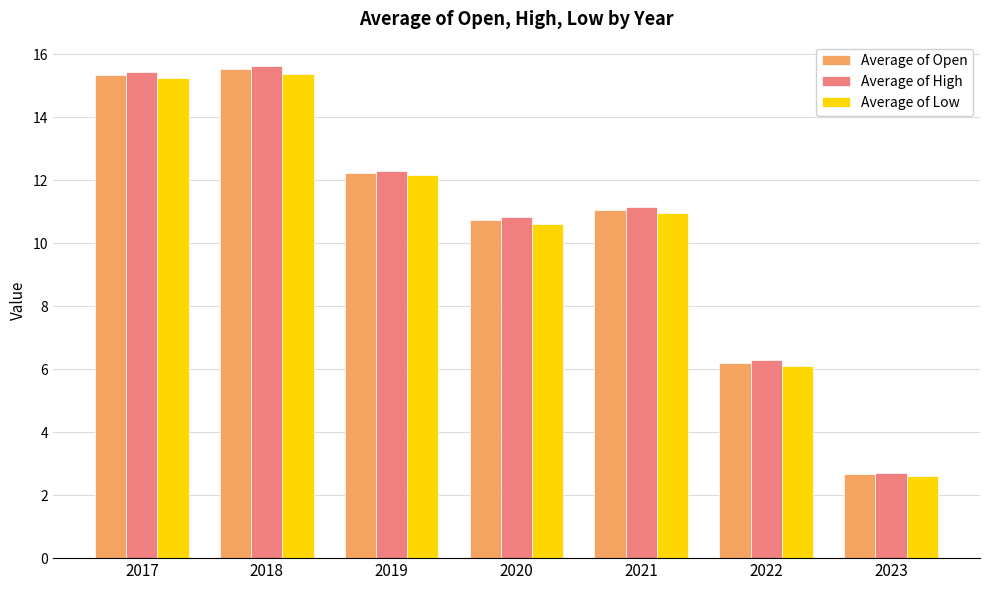

True or false: Average of High has a value of 17.6 at 2020.

False